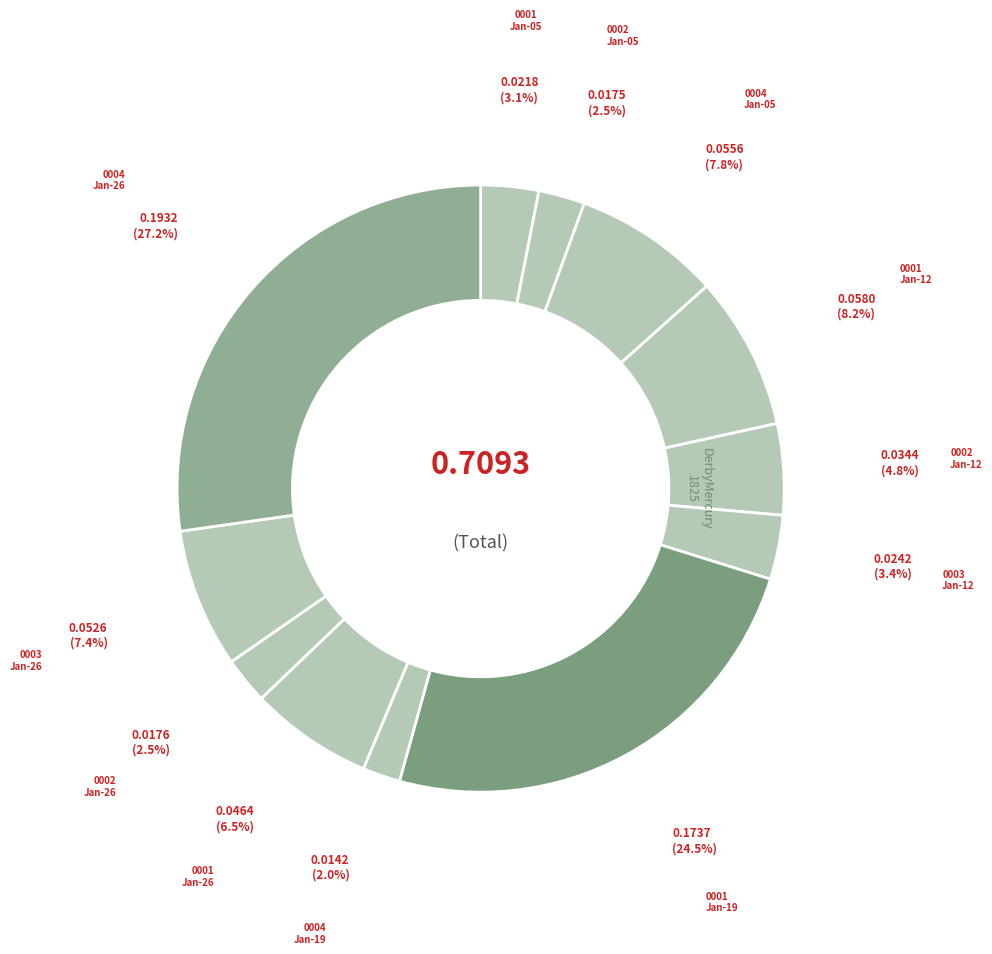

How many segments does this pie chart have?

12